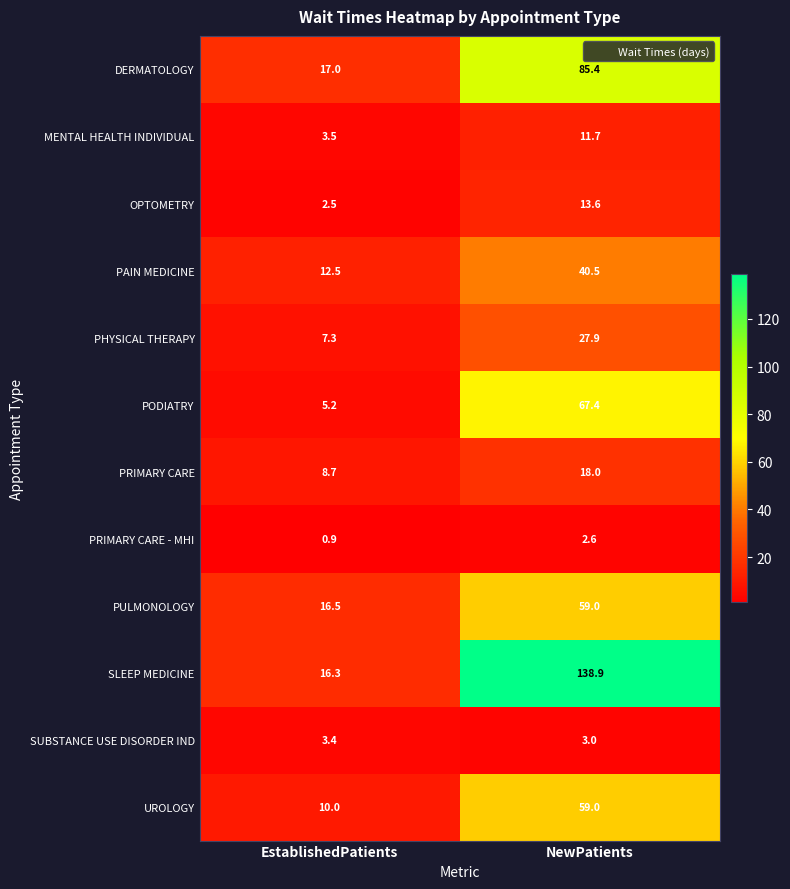

Is it true that OPTOMETRY equals 2.5 at EstablishedPatients?

True